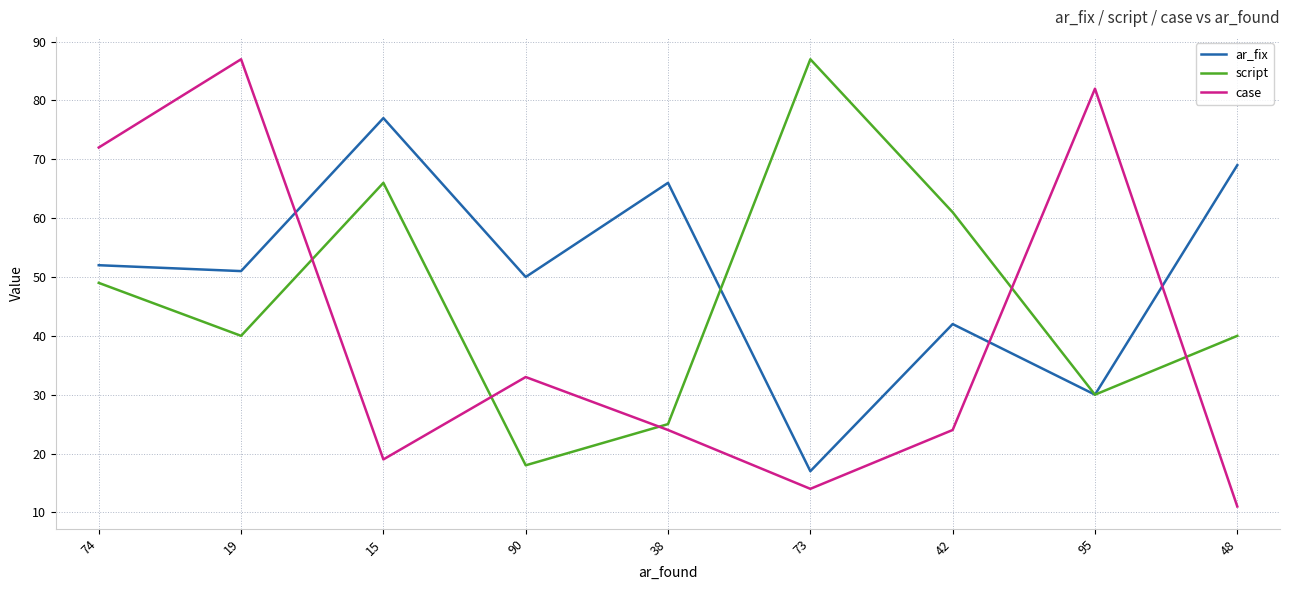

After their last crossing, which series has the higher values: case or ar_fix?

ar_fix